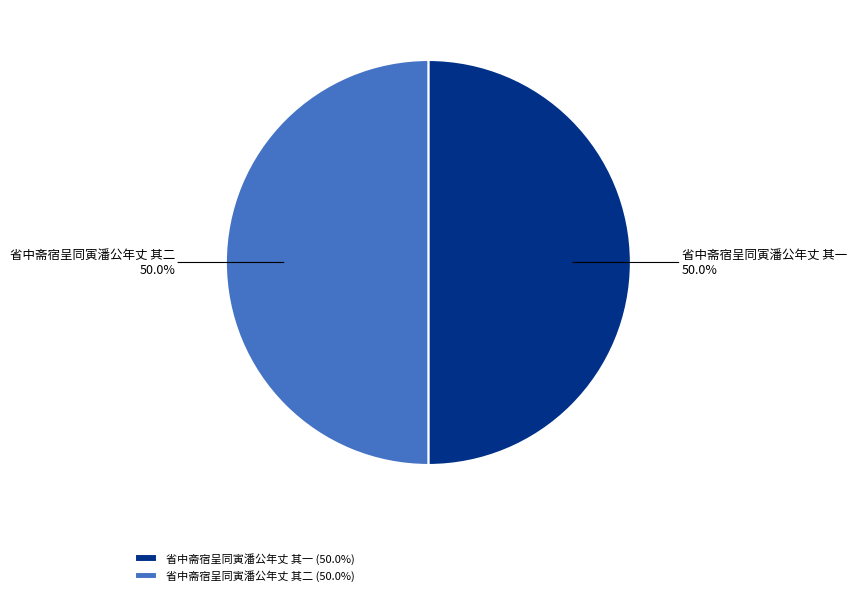

What is the ratio of the value at 省中斋宿呈同寅潘公年丈 其一 to the value at 省中斋宿呈同寅潘公年丈 其二?

1.0